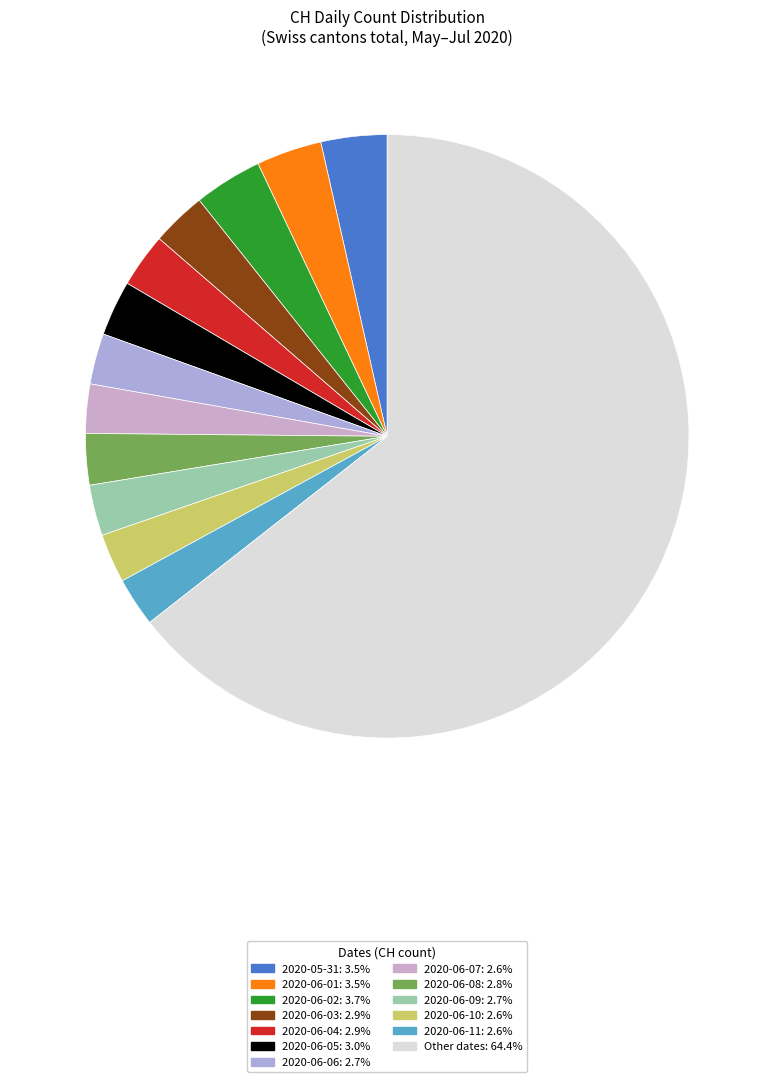

Does any single category account for the majority?

Yes